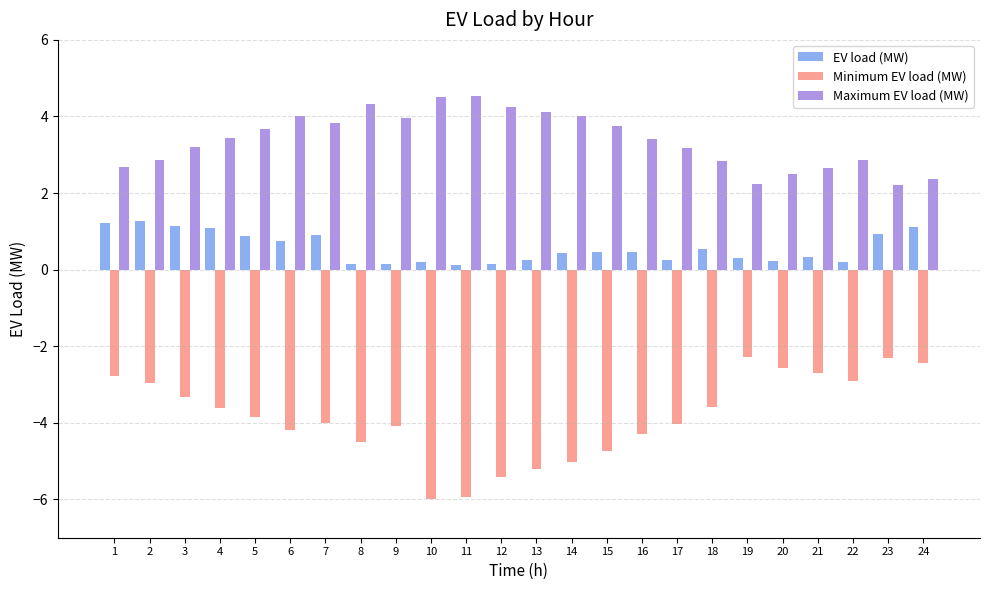

At which label does Maximum EV load (MW) first exceed 3?

3